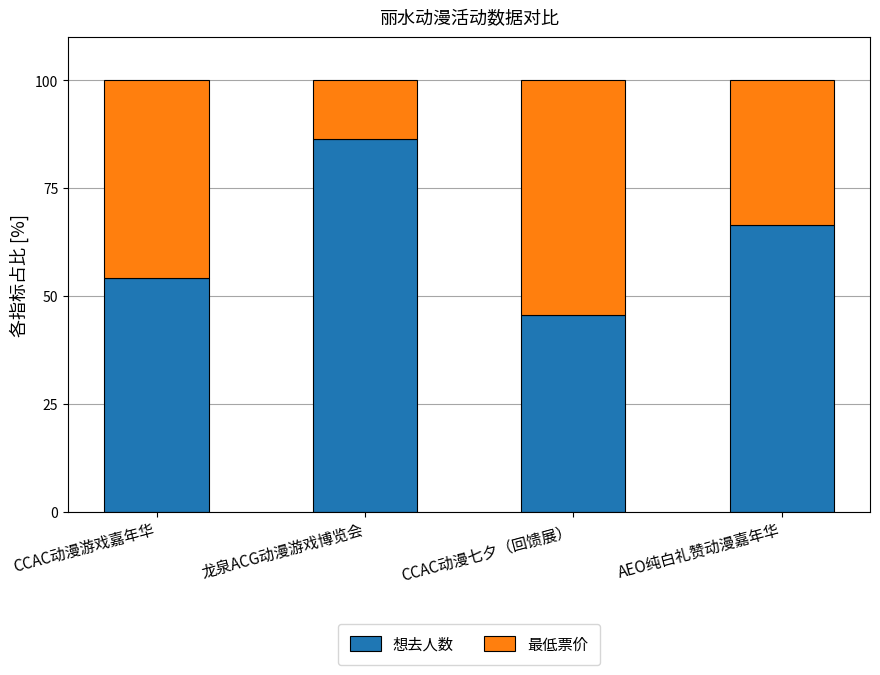

What is the sum of all 想去人数 values?

252.5